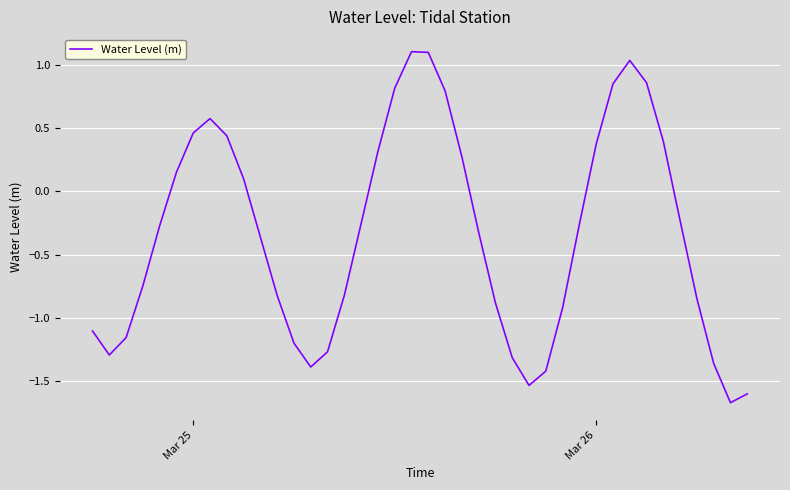

What is the smallest value displayed?

-1.7